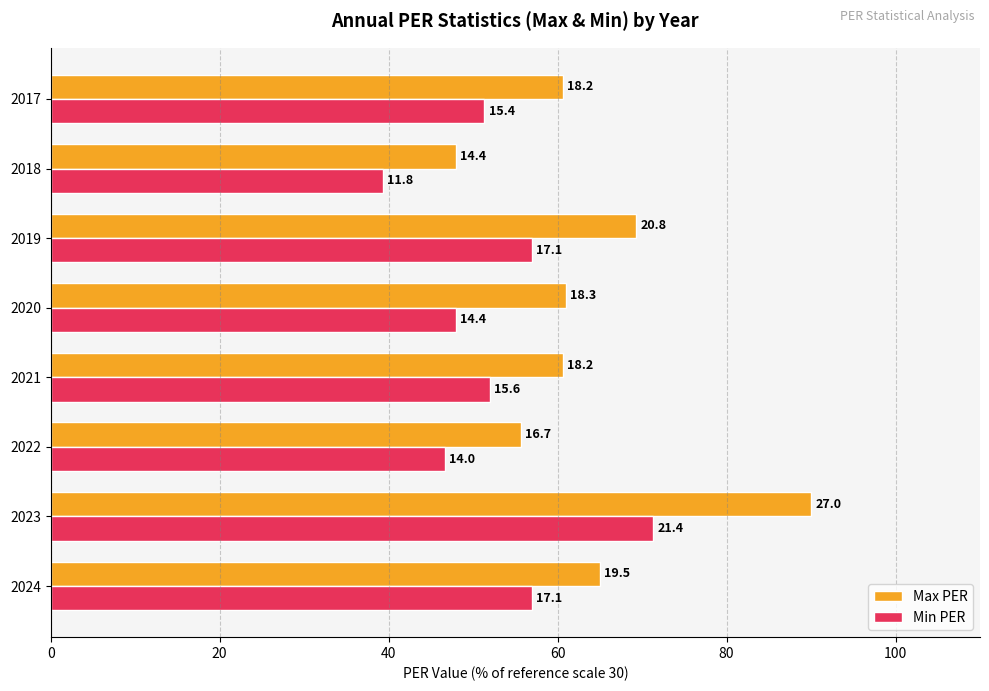

List the series in order of their overall mean, highest first.

Max PER, Min PER